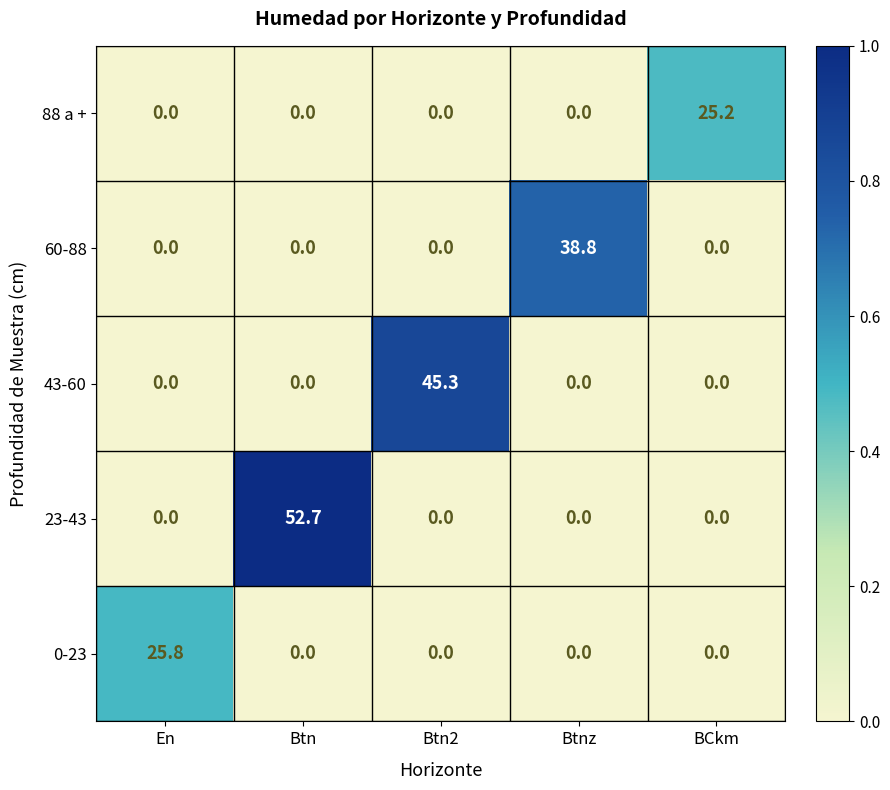

Which category has the highest value across all series?

Btn